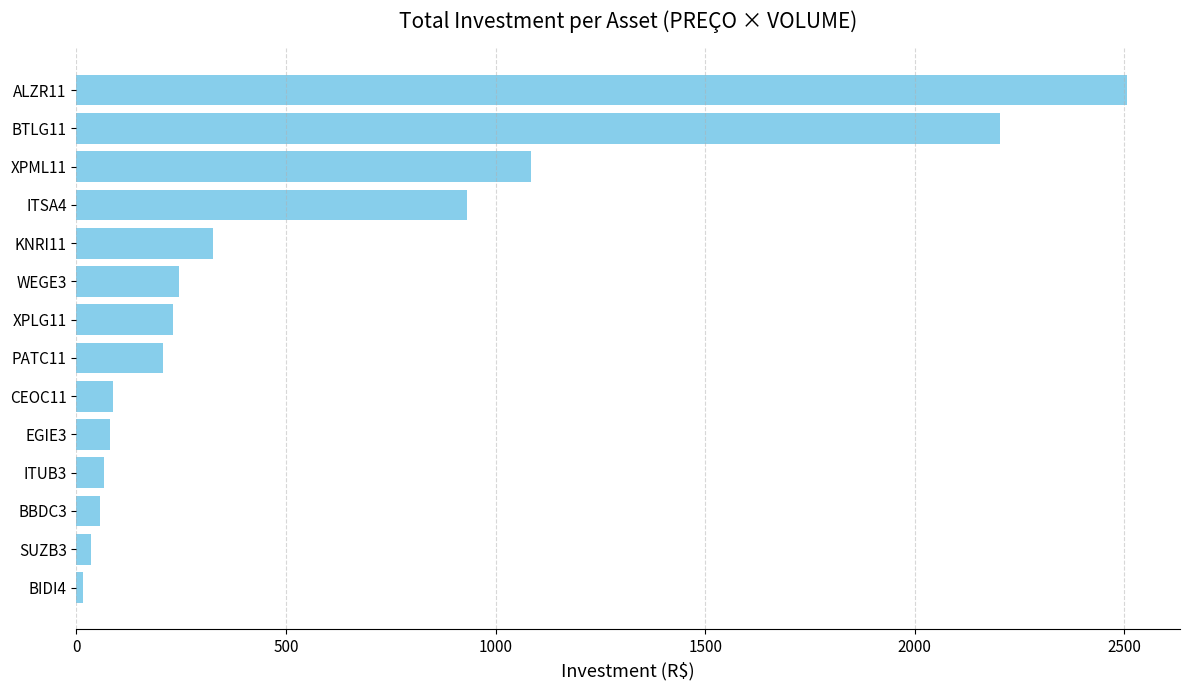

Are the bars grouped side by side (vs. stacked)?

No